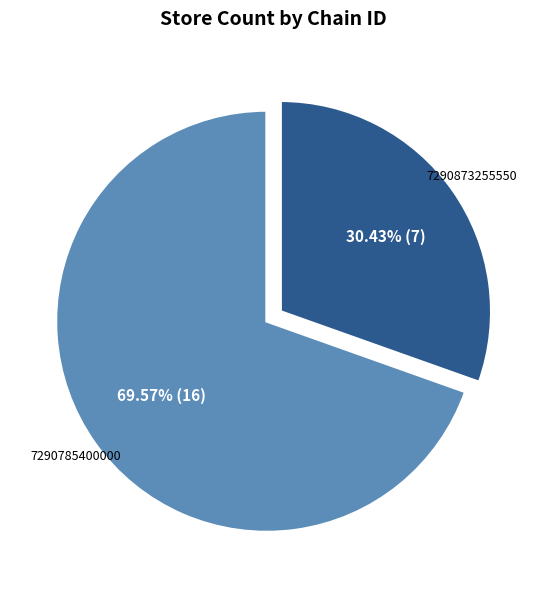

What is the ratio of the value at 7290785400000 to the value at 7290873255550?

2.3